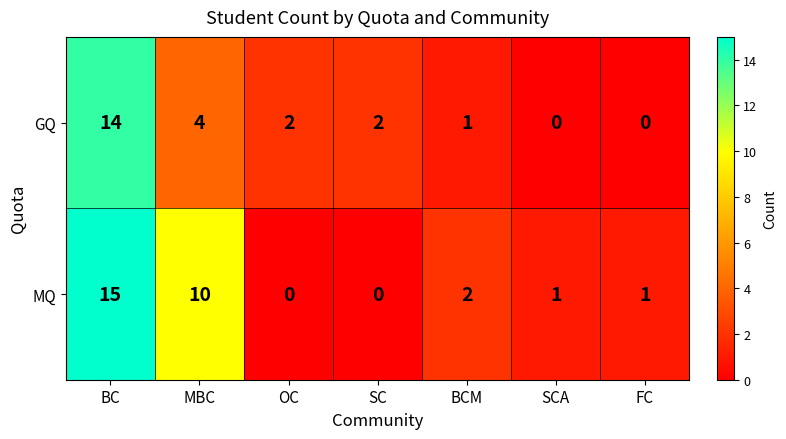

Reading right to left, transcribe all the data shown in this chart.

GQ: 0	0	1	2	2	4	14
MQ: 1	1	2	0	0	10	15